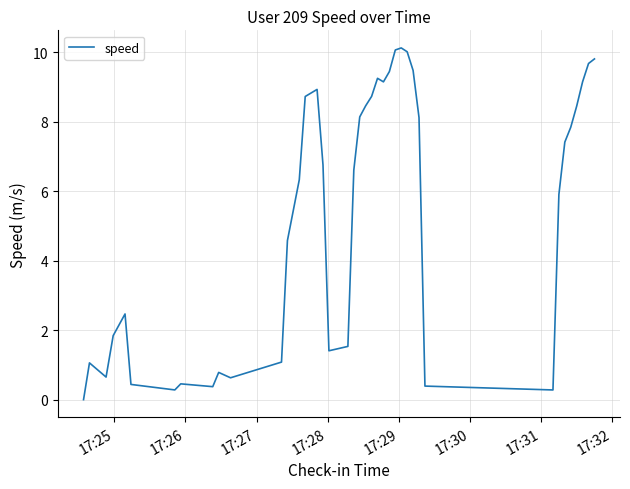

What is the difference between the maximum and minimum values?

10.1